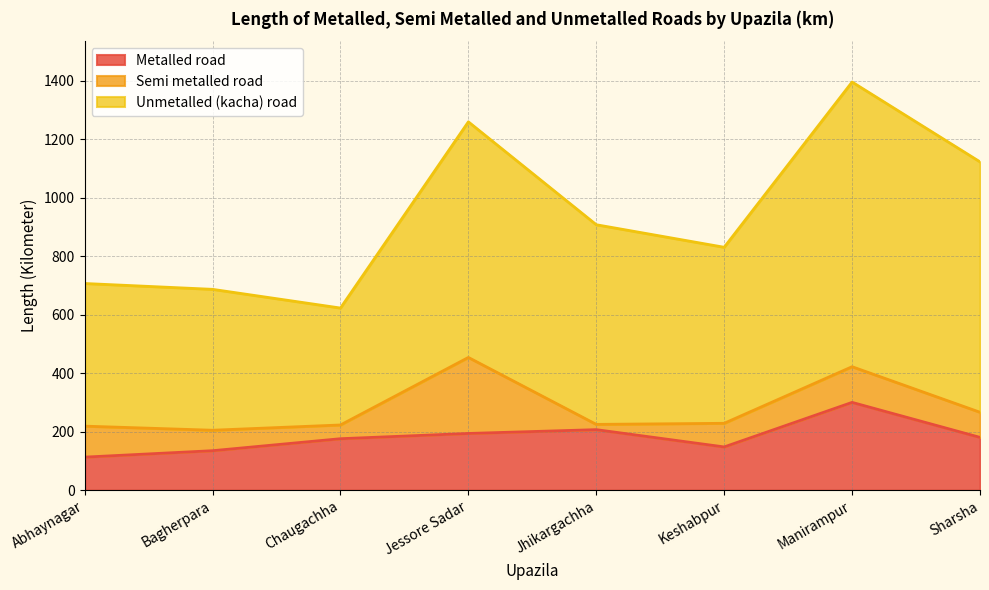

What is the average value of the Unmetalled (kacha) road series?

661.5